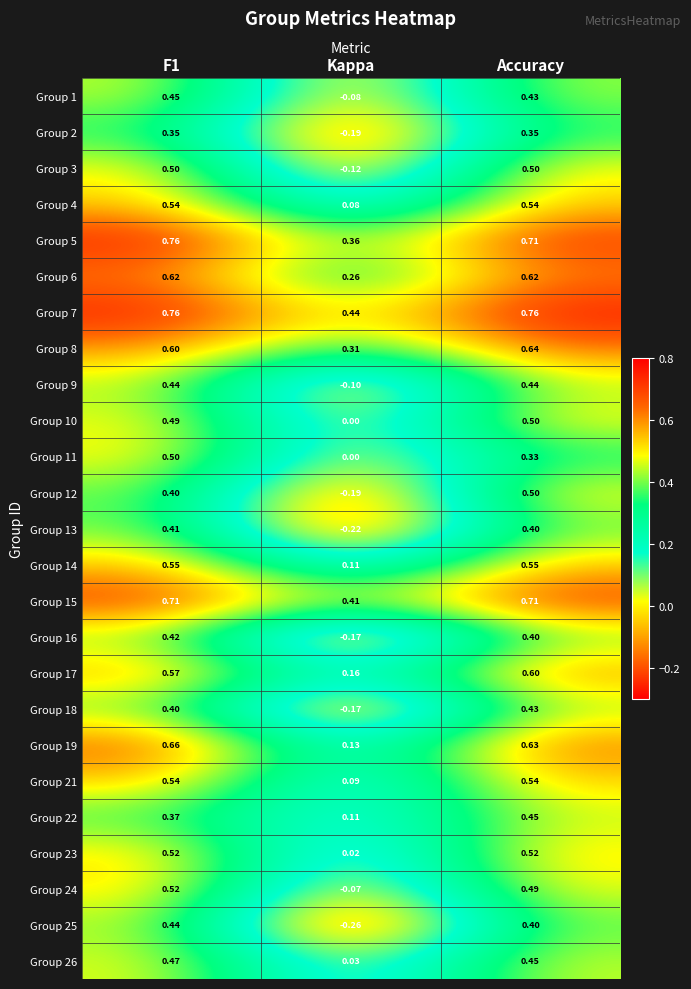

What is the total value across all series at Kappa?

0.9